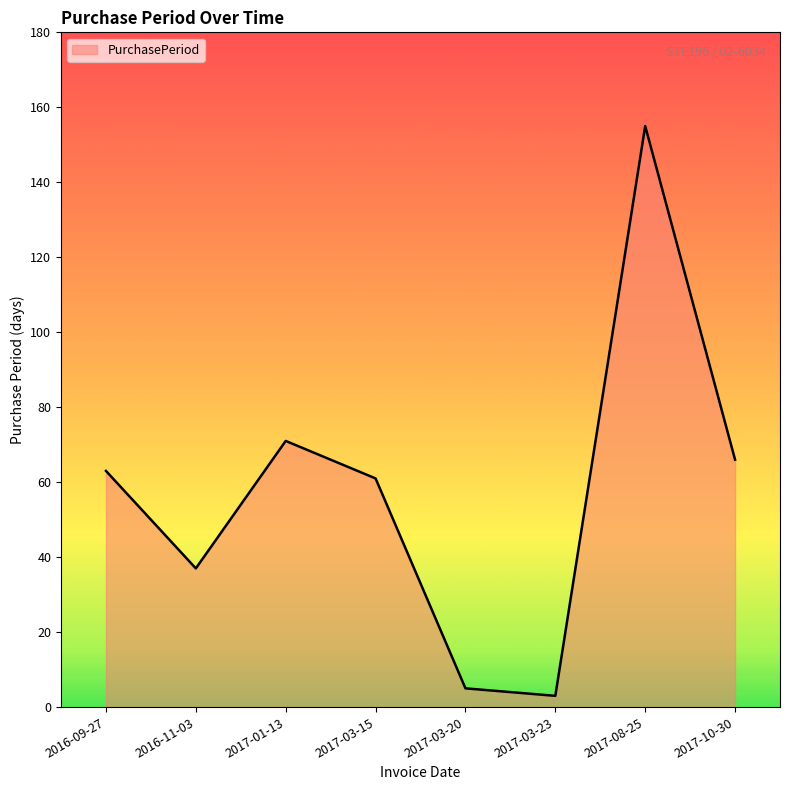

What is the maximum value shown in the chart?

155